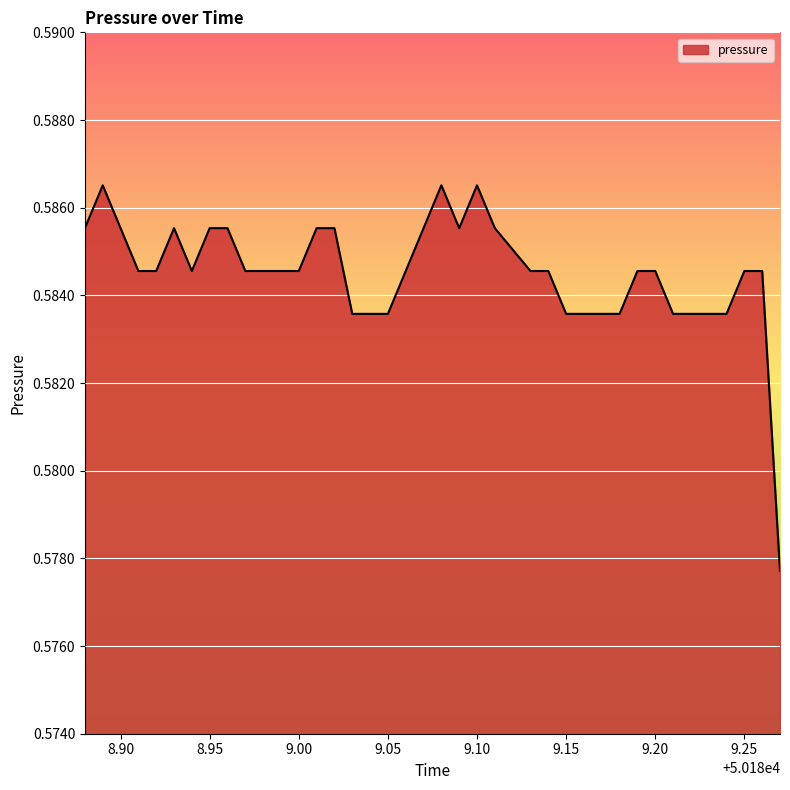

The value at 9.05 is 0.8. True or false?

False